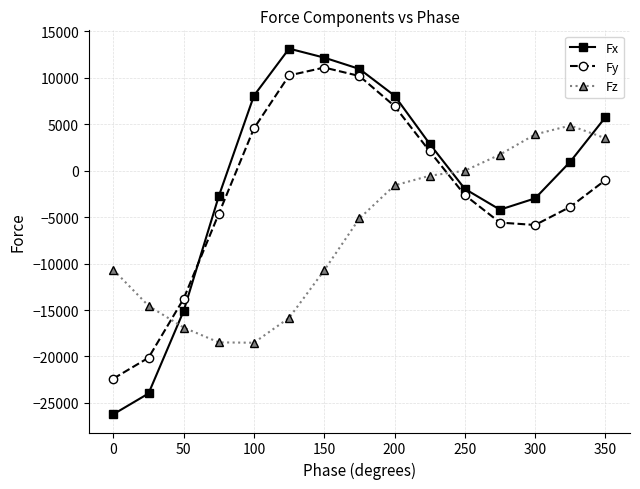

What is the minimum value shown in the chart?

-26212.0